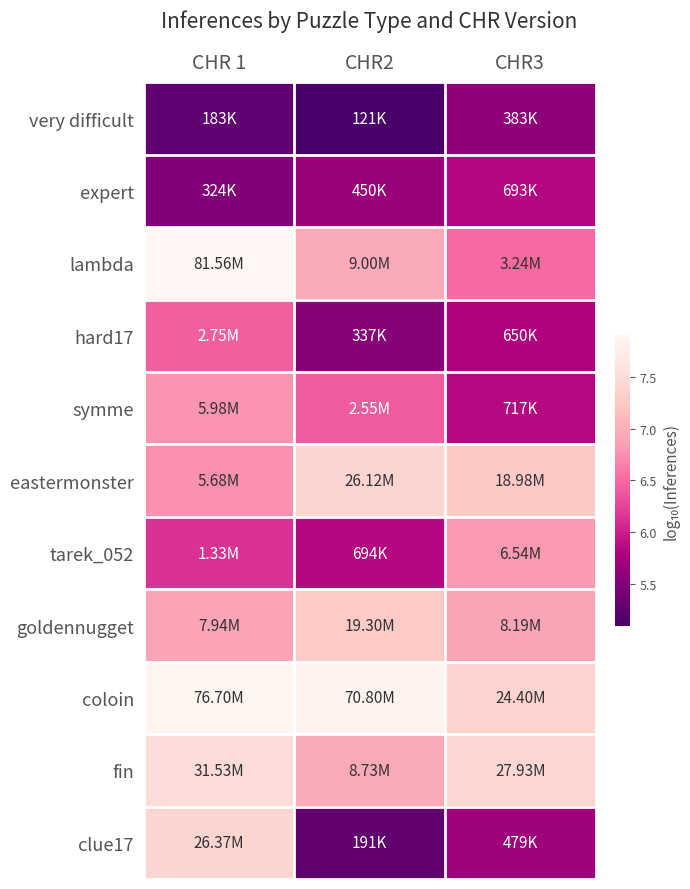

Reading left to right, list all the values displayed in this chart.

very difficult: CHR 1=5.3	CHR2=5.1	CHR3=5.6
expert: CHR 1=5.5	CHR2=5.7	CHR3=5.8
lambda: CHR 1=7.9	CHR2=7.0	CHR3=6.5
hard17: CHR 1=6.4	CHR2=5.5	CHR3=5.8
symme: CHR 1=6.8	CHR2=6.4	CHR3=5.9
eastermonster: CHR 1=6.8	CHR2=7.4	CHR3=7.3
tarek_052: CHR 1=6.1	CHR2=5.8	CHR3=6.8
goldennugget: CHR 1=6.9	CHR2=7.3	CHR3=6.9
coloin: CHR 1=7.9	CHR2=7.9	CHR3=7.4
fin: CHR 1=7.5	CHR2=6.9	CHR3=7.4
clue17: CHR 1=7.4	CHR2=5.3	CHR3=5.7